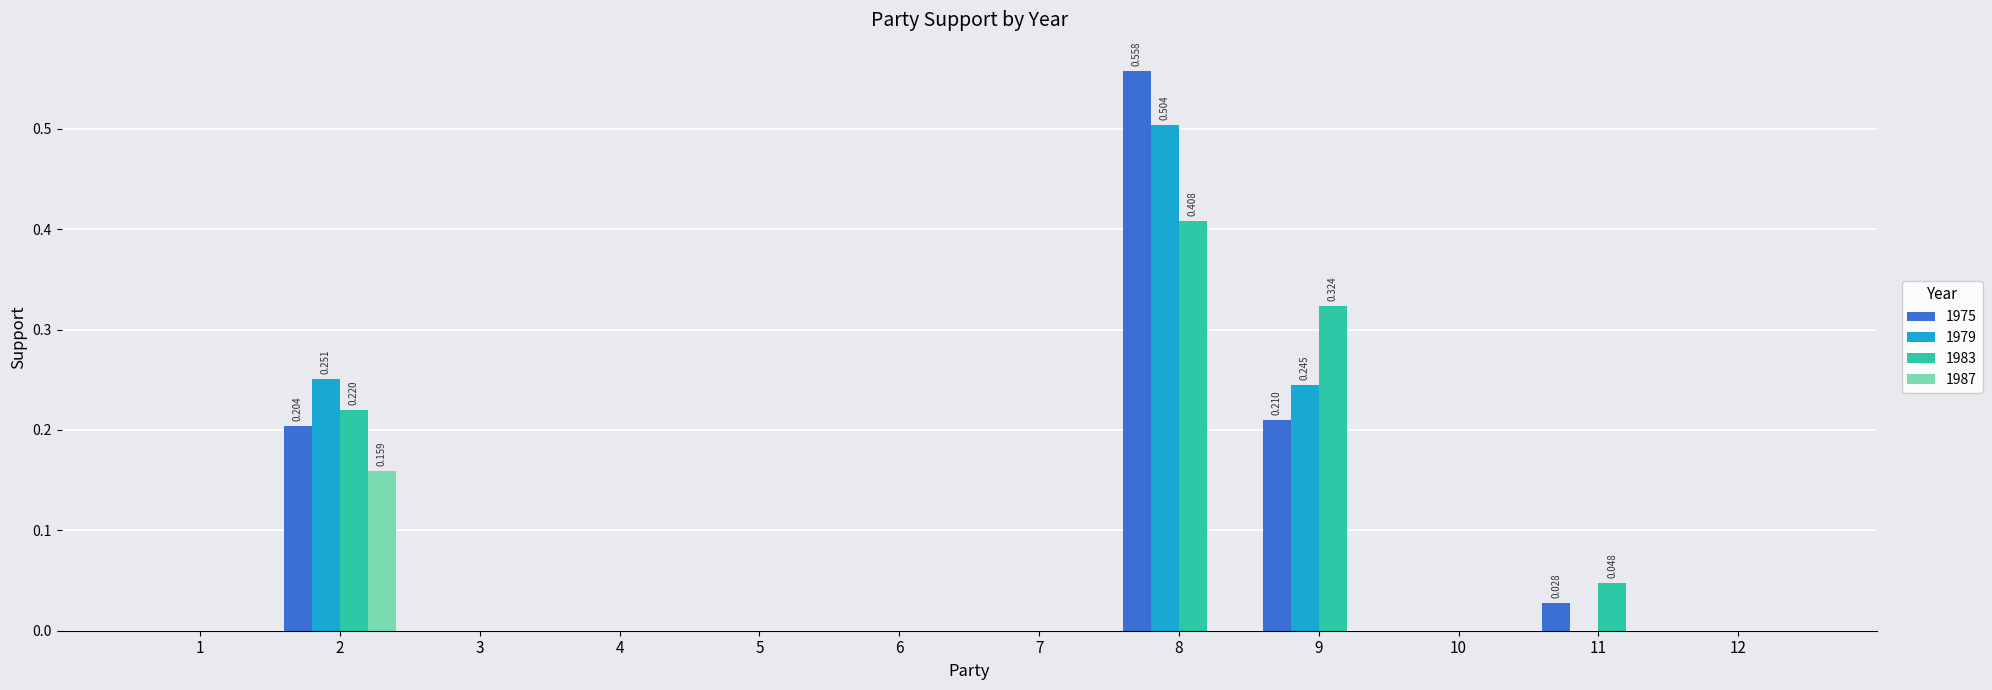

Is the value of 1979 at 10 greater than the value of 1975 at 2?

No